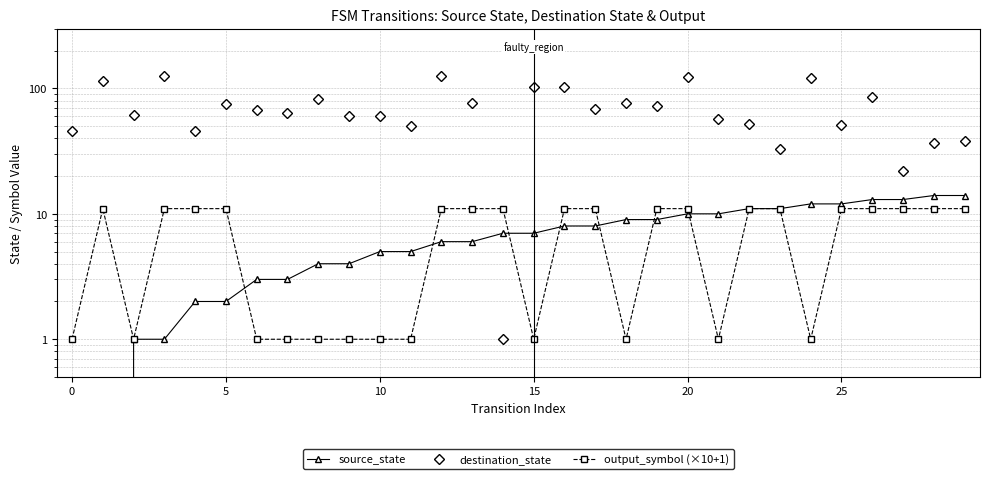

What is the label of the 22nd point from the right?

8